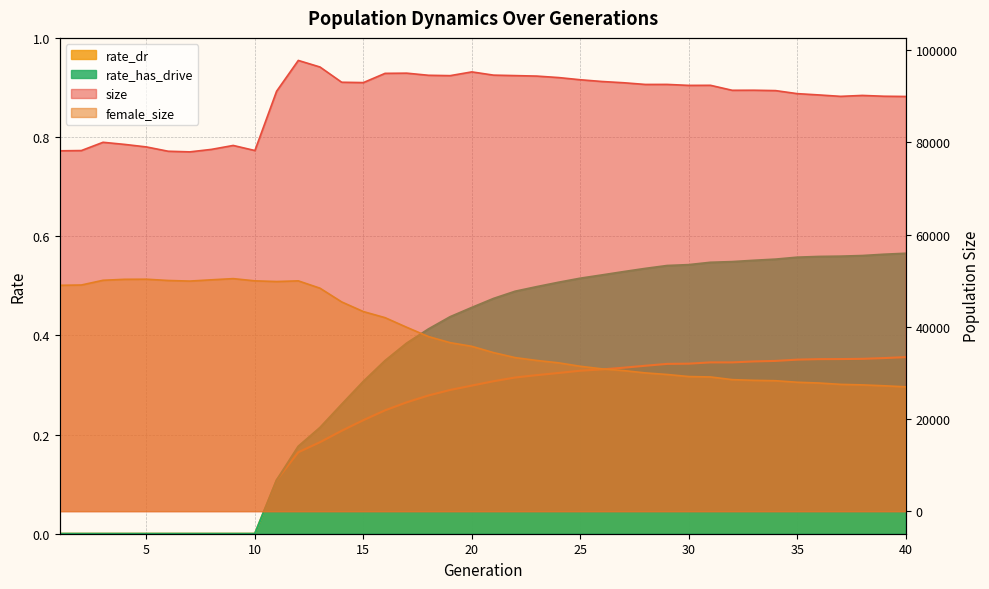

What is the total value across all series at 22?

127810.8